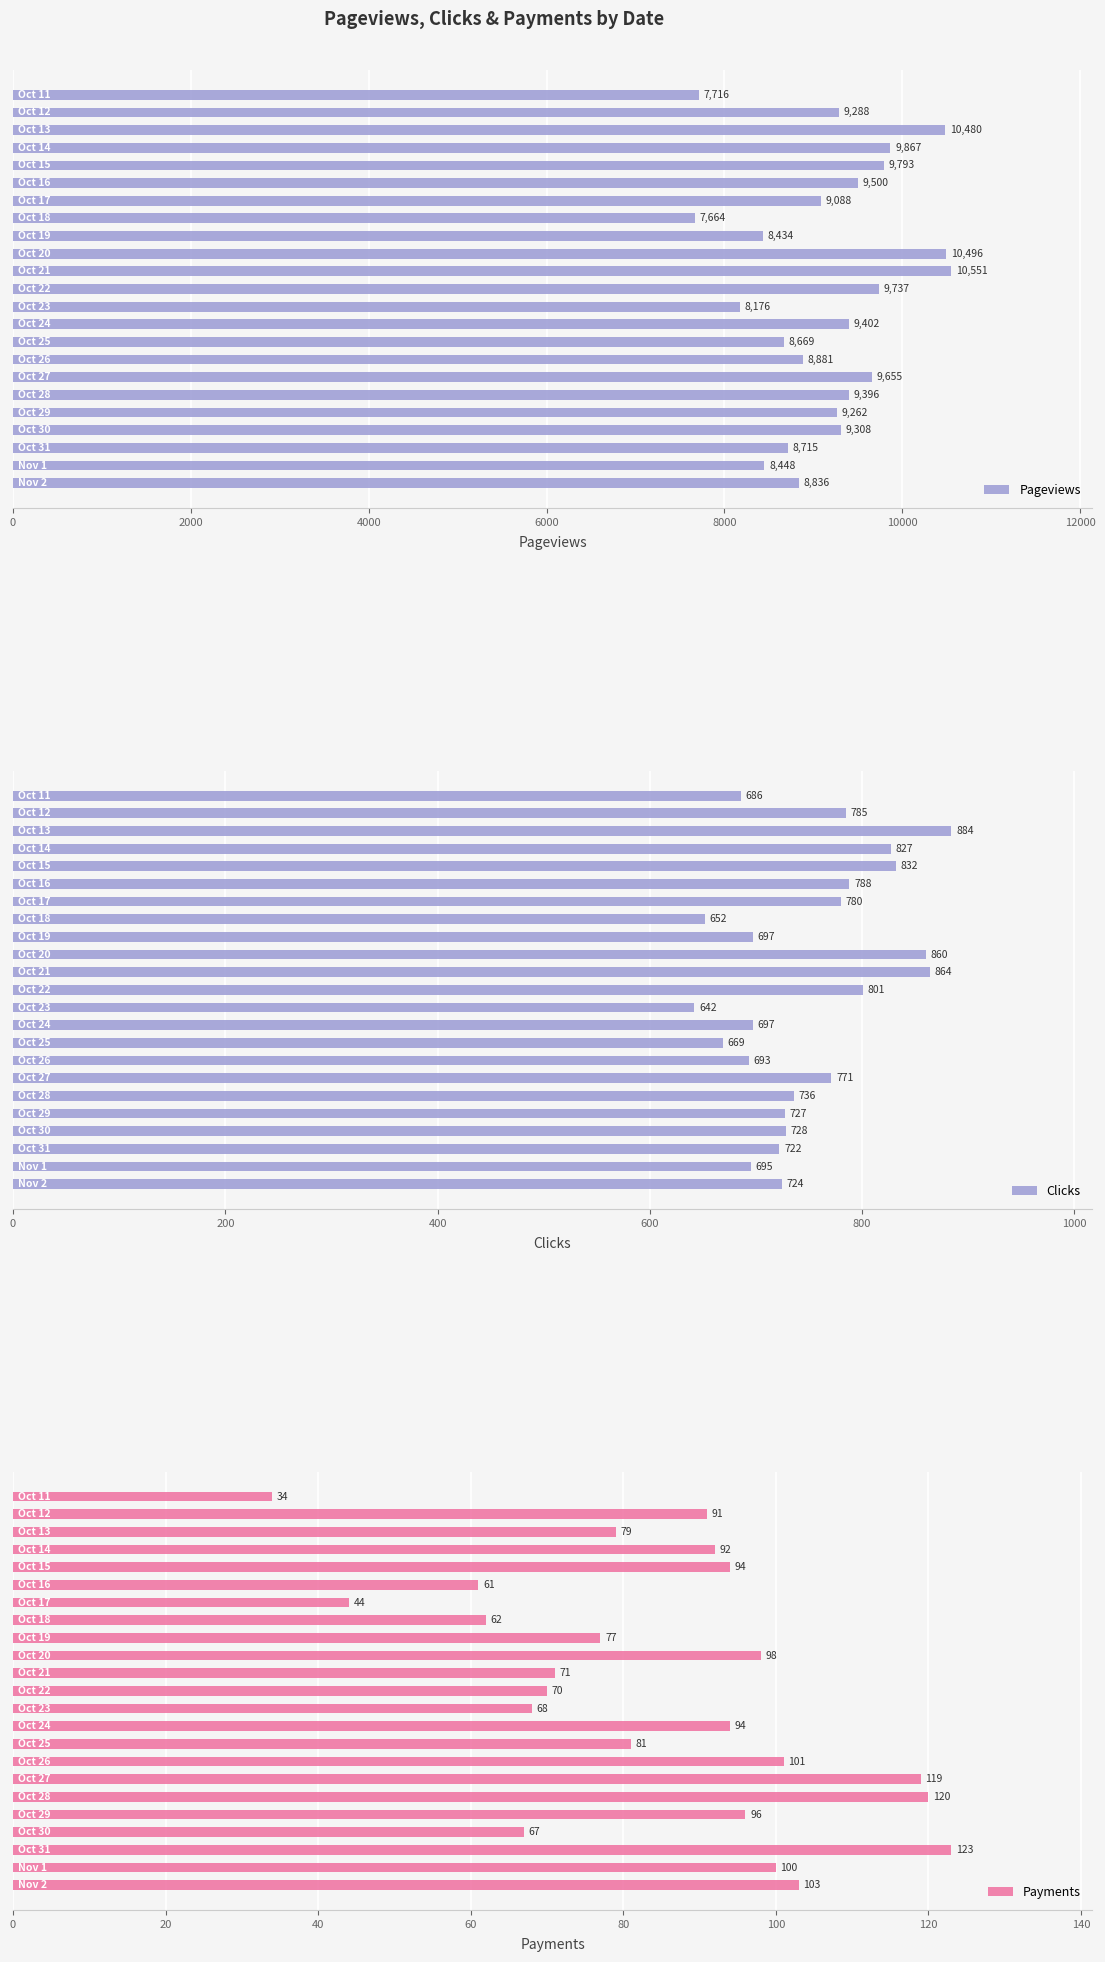

What is the lowest value of the Pageviews series?

7664